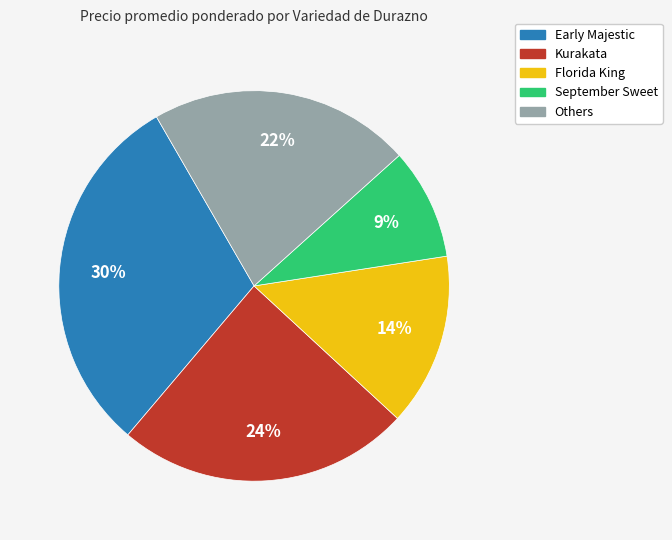

To the nearest percent, what is the average slice percentage?

20%